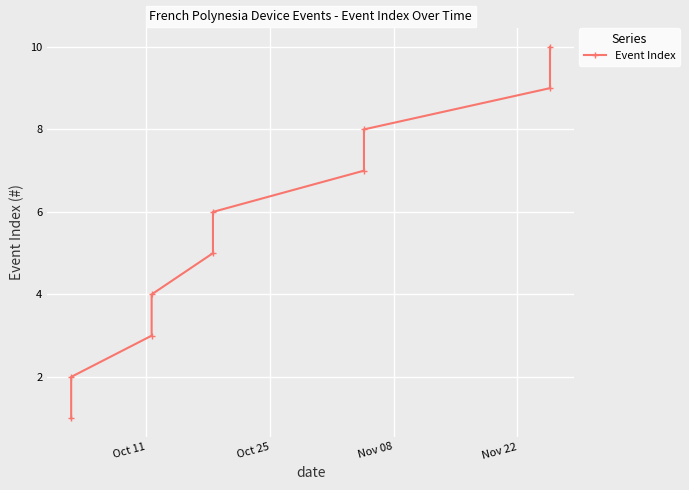

How many lines are shown in the chart?

1